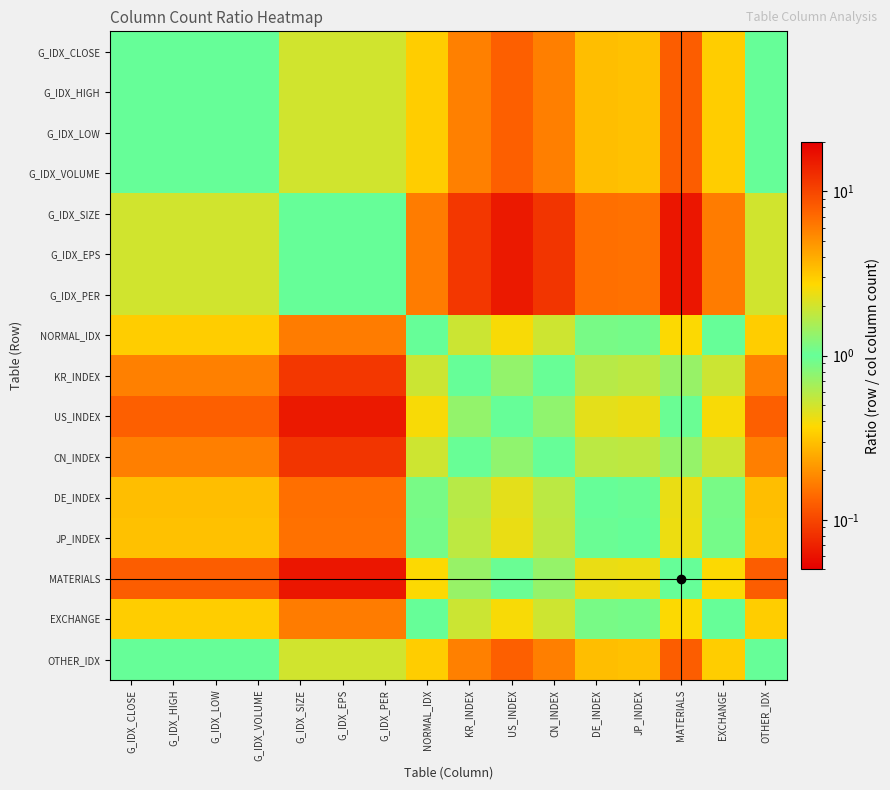

Which series has the largest range (max minus min)?

MATERIALS